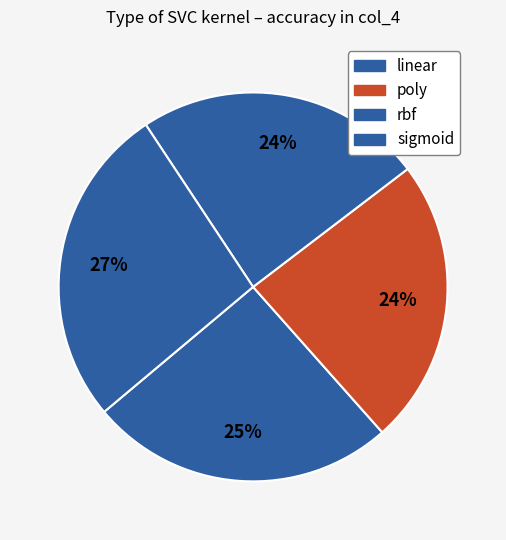

How many segments does this pie chart have?

4